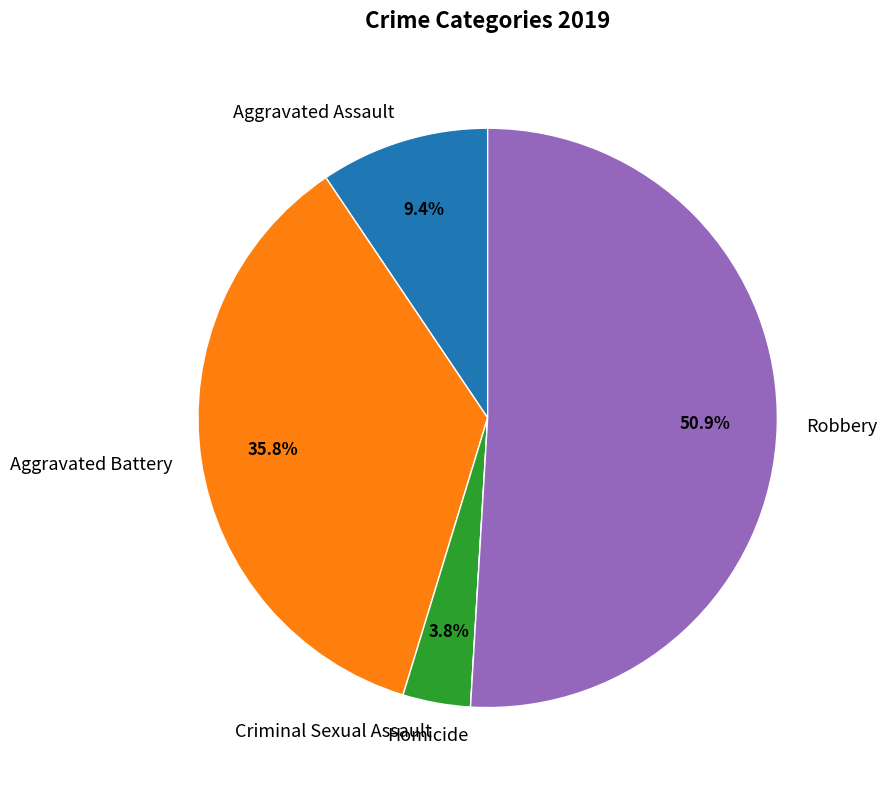

Rank the categories by value from highest to lowest.

Robbery, Aggravated Battery, Aggravated Assault, Criminal Sexual Assault, Homicide